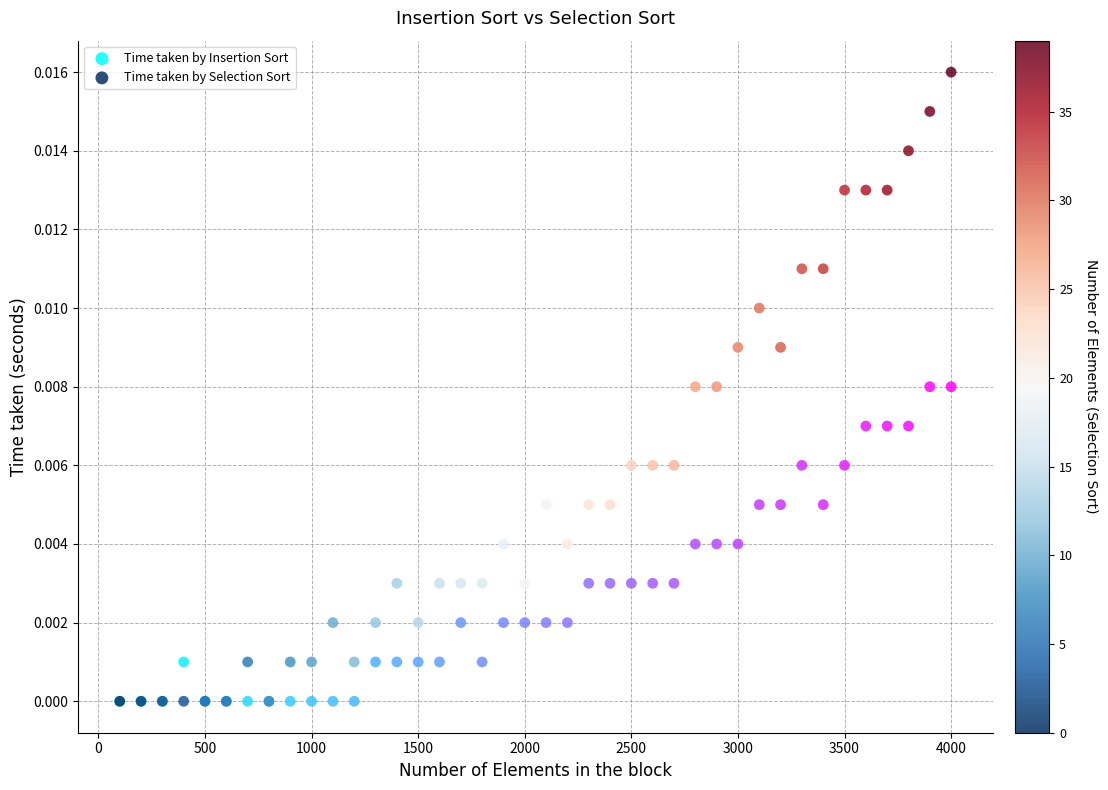

Which series contains the highest Y value?

Time taken by Selection Sort